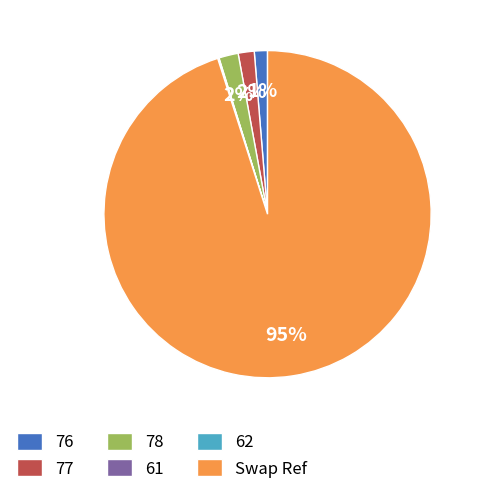

Is there any slice that represents more than half of the pie?

Yes